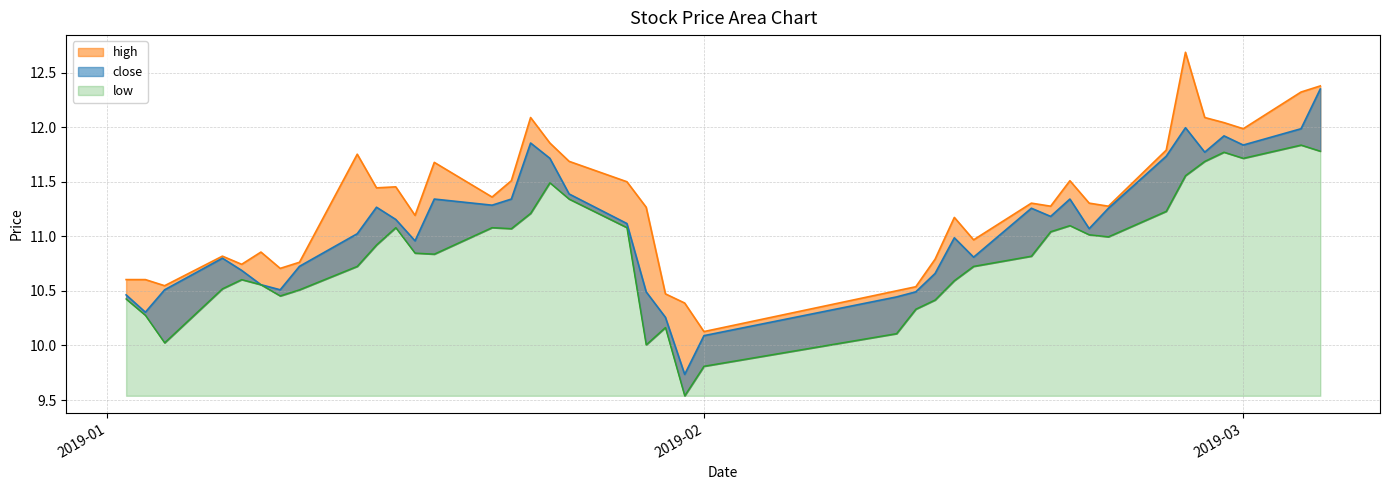

How many lines are shown in the chart?

3